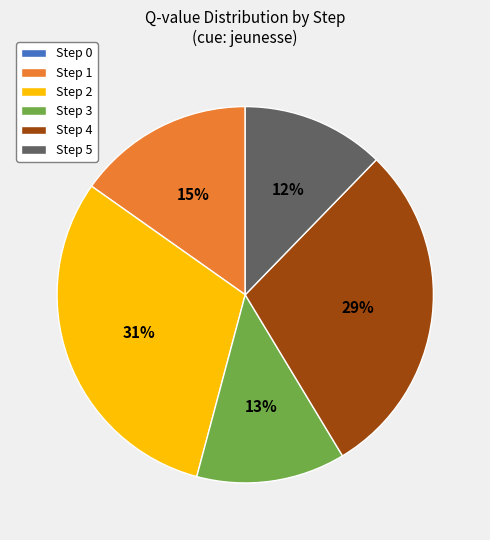

Combined, do Step 1 and Step 5 account for over 50%?

No